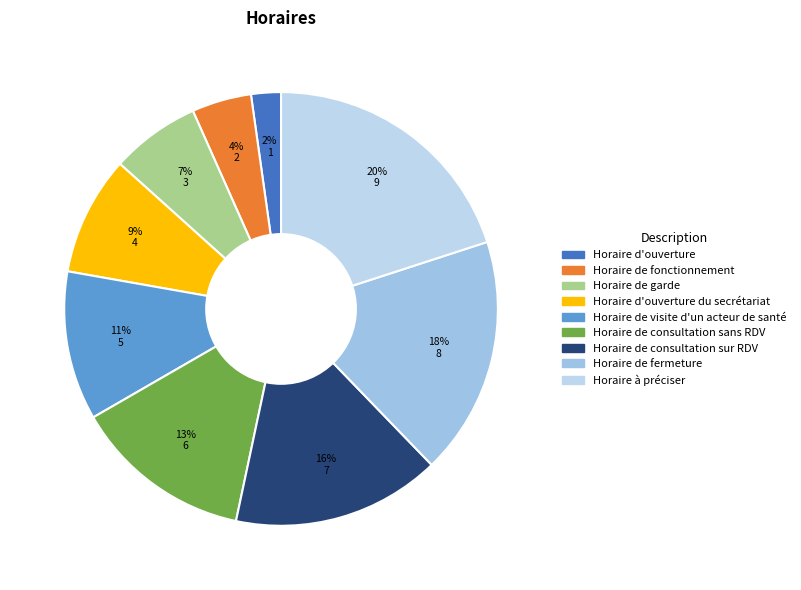

How many segments does this pie chart have?

9